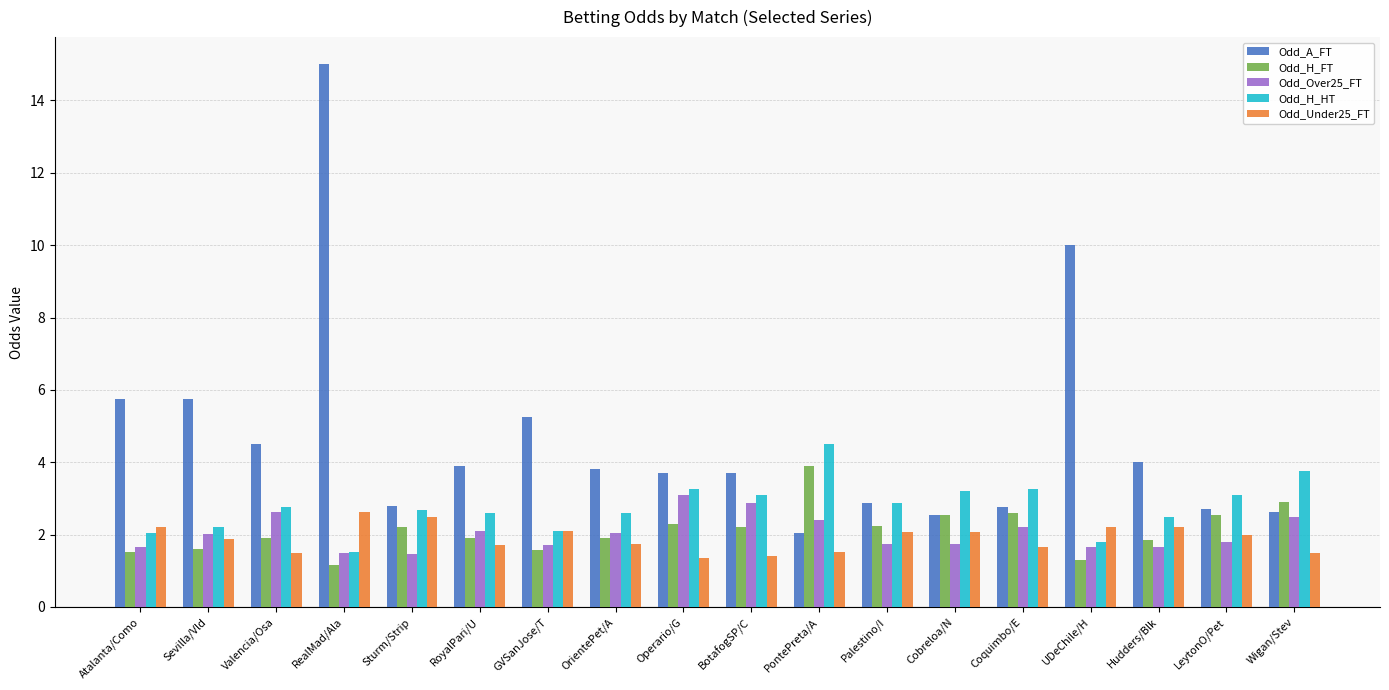

What is the spread (max minus min) of values at Coquimbo/E?

1.6